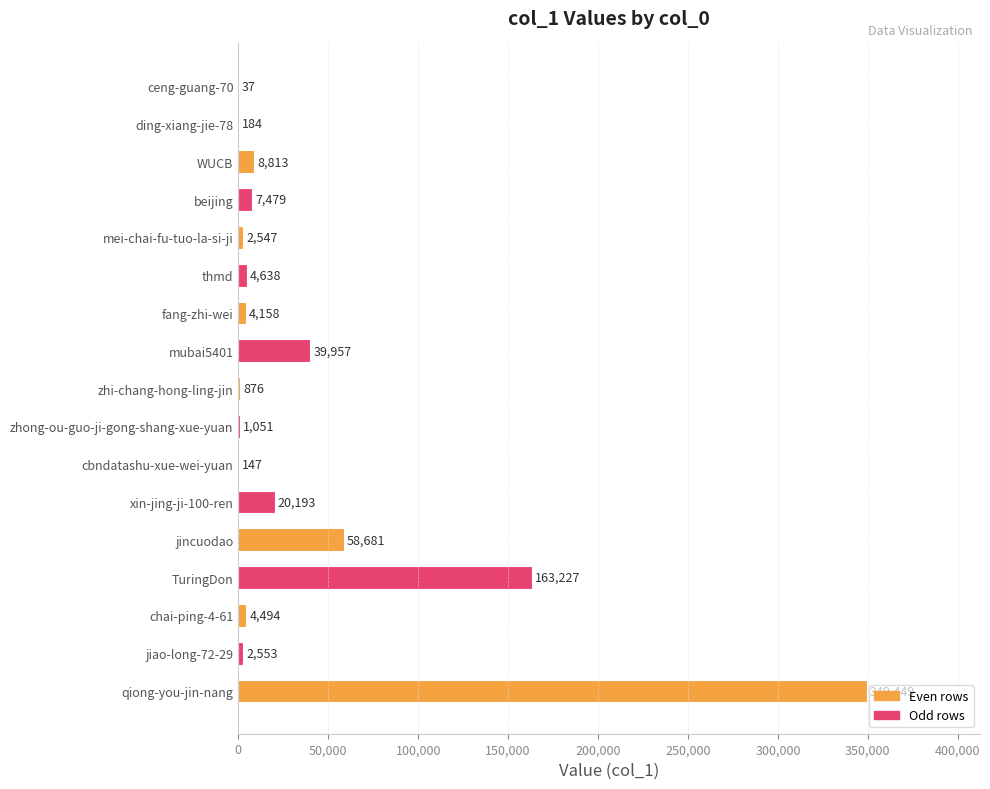

How many distinct data groups are displayed?

1